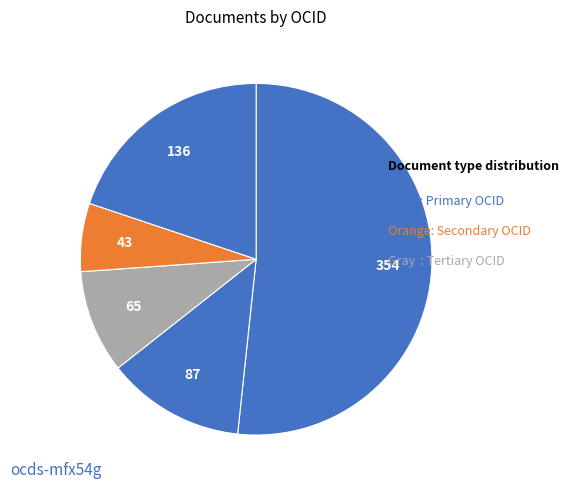

Count the number of slices in the pie.

5